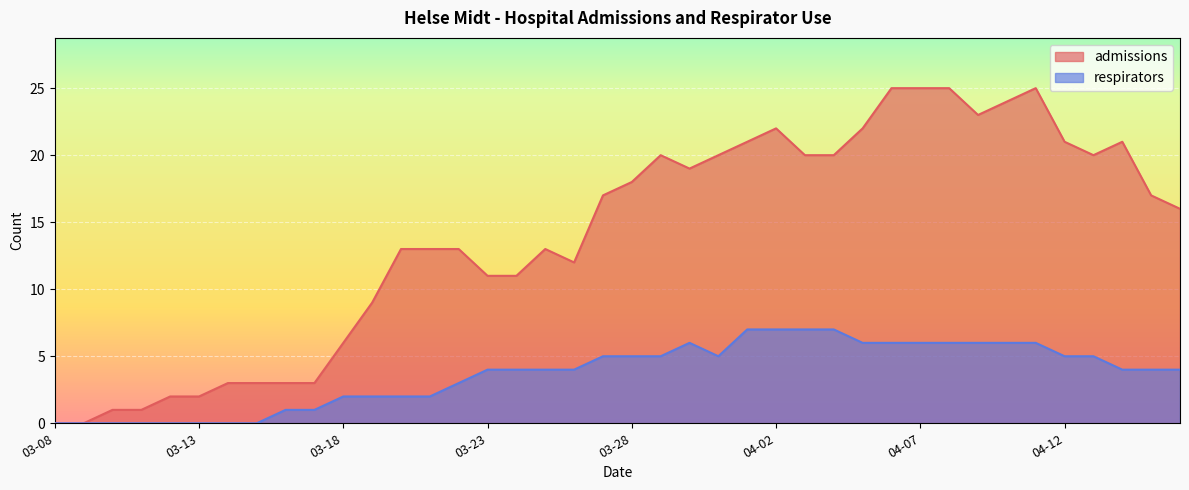

Which series has the widest spread of values?

admissions